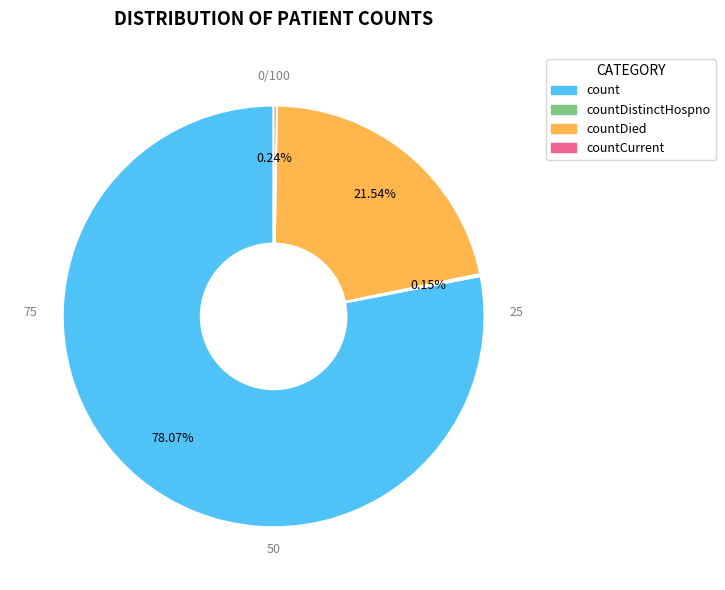

Between count and countDied, which is larger?

count